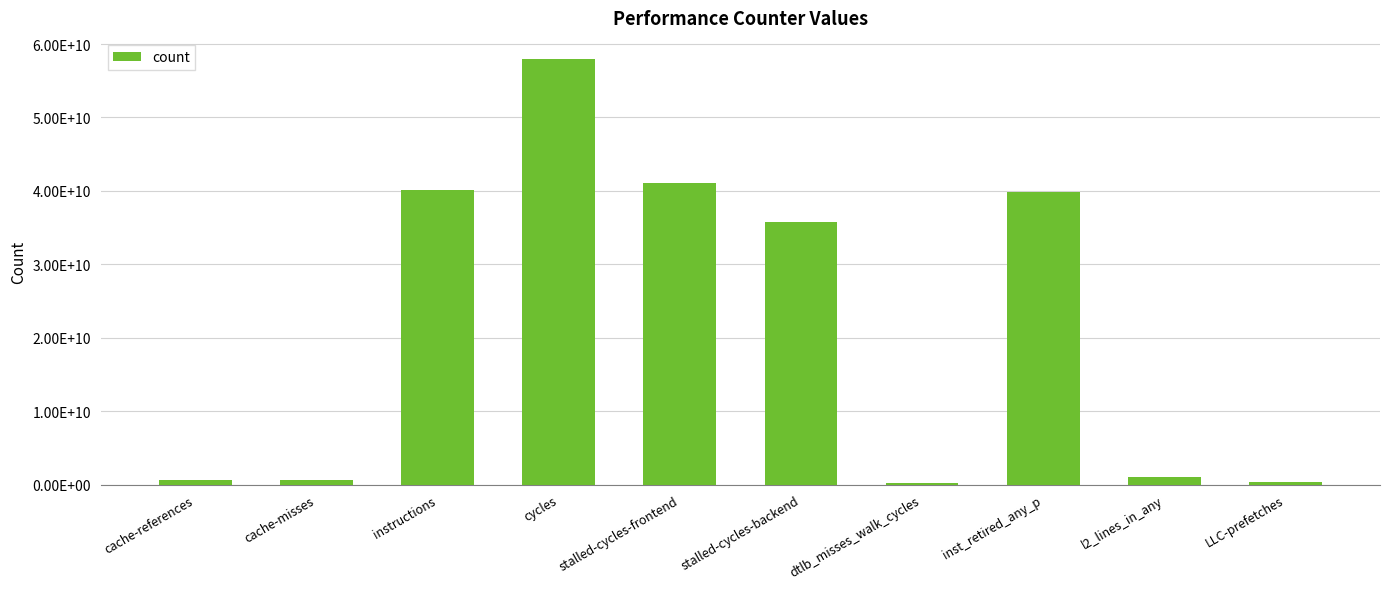

Which has a higher value, dtlb_misses_walk_cycles or stalled-cycles-frontend?

stalled-cycles-frontend